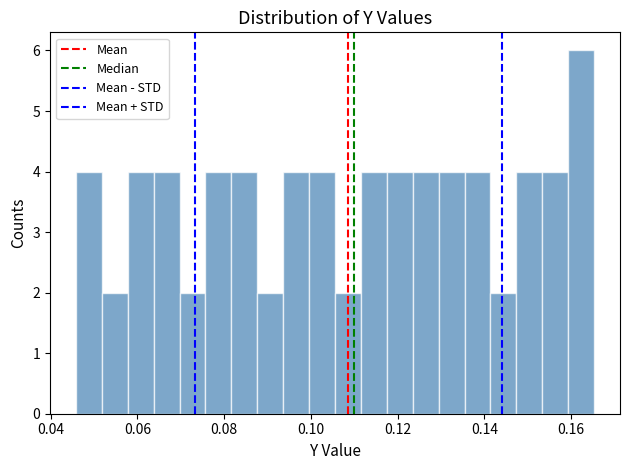

Read against the x-axis, roughly where is the centre of the tallest bar?

0.162